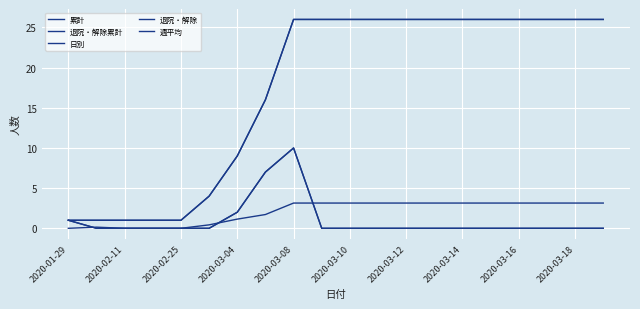

True or false: 日別 and 退院・解除 cross at least once.

False